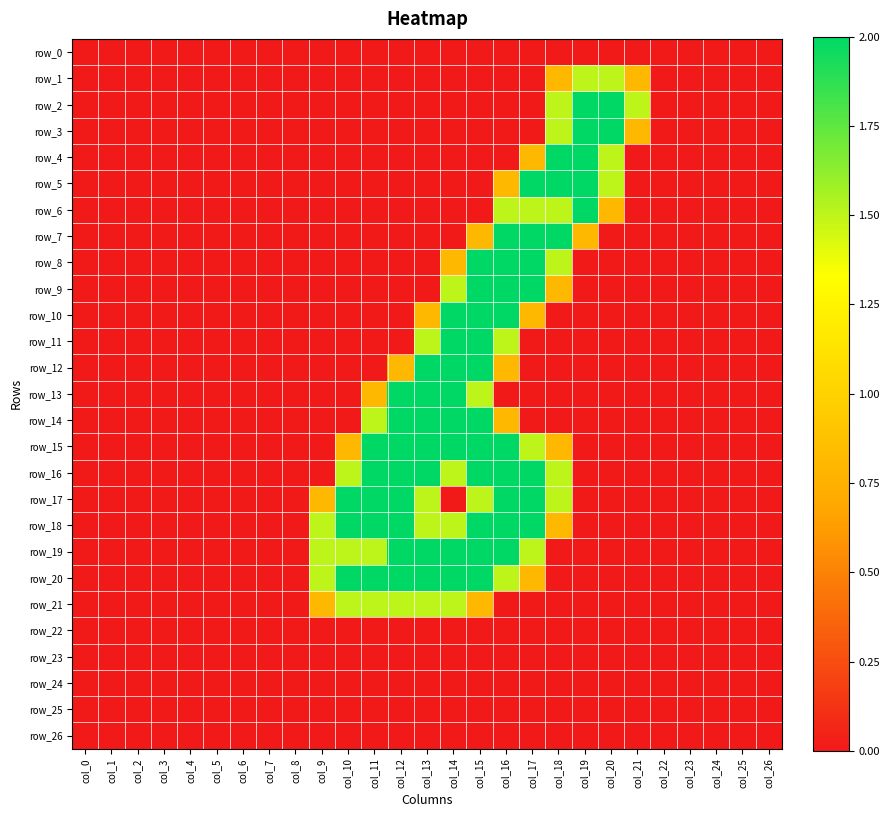

At how many categories does at least one series exceed 1?

13